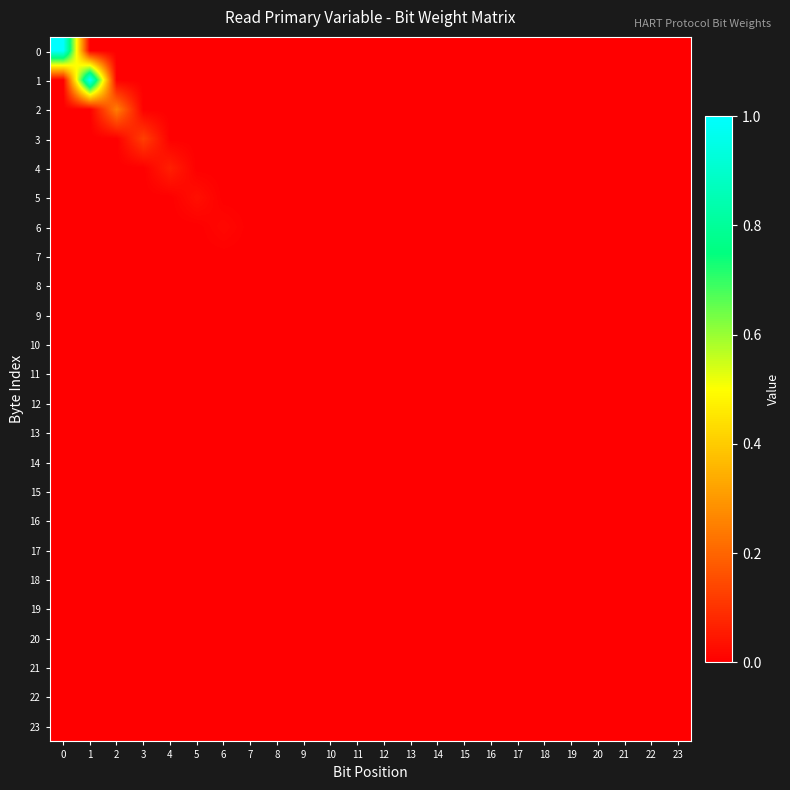

Reading left to right, list all the values displayed in this chart.

0: 0=1.0	1=0.0	2=0.0	3=0.0	4=0.0	5=0.0	6=0.0	7=0.0	8=0.0	9=0.0	10=0.0	11=0.0	12=0.0	13=0.0	14=0.0	15=0.0	16=0.0	17=0.0	18=0.0	19=0.0	20=0.0	21=0.0	22=0.0	23=0.0
1: 0=0.0	1=1.0	2=0.0	3=0.0	4=0.0	5=0.0	6=0.0	7=0.0	8=0.0	9=0.0	10=0.0	11=0.0	12=0.0	13=0.0	14=0.0	15=0.0	16=0.0	17=0.0	18=0.0	19=0.0	20=0.0	21=0.0	22=0.0	23=0.0
2: 0=0.0	1=0.0	2=0.2	3=0.0	4=0.0	5=0.0	6=0.0	7=0.0	8=0.0	9=0.0	10=0.0	11=0.0	12=0.0	13=0.0	14=0.0	15=0.0	16=0.0	17=0.0	18=0.0	19=0.0	20=0.0	21=0.0	22=0.0	23=0.0
3: 0=0.0	1=0.0	2=0.0	3=0.1	4=0.0	5=0.0	6=0.0	7=0.0	8=0.0	9=0.0	10=0.0	11=0.0	12=0.0	13=0.0	14=0.0	15=0.0	16=0.0	17=0.0	18=0.0	19=0.0	20=0.0	21=0.0	22=0.0	23=0.0
4: 0=0.0	1=0.0	2=0.0	3=0.0	4=0.1	5=0.0	6=0.0	7=0.0	8=0.0	9=0.0	10=0.0	11=0.0	12=0.0	13=0.0	14=0.0	15=0.0	16=0.0	17=0.0	18=0.0	19=0.0	20=0.0	21=0.0	22=0.0	23=0.0
5: 0=0.0	1=0.0	2=0.0	3=0.0	4=0.0	5=0.0	6=0.0	7=0.0	8=0.0	9=0.0	10=0.0	11=0.0	12=0.0	13=0.0	14=0.0	15=0.0	16=0.0	17=0.0	18=0.0	19=0.0	20=0.0	21=0.0	22=0.0	23=0.0
6: 0=0.0	1=0.0	2=0.0	3=0.0	4=0.0	5=0.0	6=0.0	7=0.0	8=0.0	9=0.0	10=0.0	11=0.0	12=0.0	13=0.0	14=0.0	15=0.0	16=0.0	17=0.0	18=0.0	19=0.0	20=0.0	21=0.0	22=0.0	23=0.0
7: 0=0.0	1=0.0	2=0.0	3=0.0	4=0.0	5=0.0	6=0.0	7=0.0	8=0.0	9=0.0	10=0.0	11=0.0	12=0.0	13=0.0	14=0.0	15=0.0	16=0.0	17=0.0	18=0.0	19=0.0	20=0.0	21=0.0	22=0.0	23=0.0
8: 0=0.0	1=0.0	2=0.0	3=0.0	4=0.0	5=0.0	6=0.0	7=0.0	8=0.0	9=0.0	10=0.0	11=0.0	12=0.0	13=0.0	14=0.0	15=0.0	16=0.0	17=0.0	18=0.0	19=0.0	20=0.0	21=0.0	22=0.0	23=0.0
9: 0=0.0	1=0.0	2=0.0	3=0.0	4=0.0	5=0.0	6=0.0	7=0.0	8=0.0	9=0.0	10=0.0	11=0.0	12=0.0	13=0.0	14=0.0	15=0.0	16=0.0	17=0.0	18=0.0	19=0.0	20=0.0	21=0.0	22=0.0	23=0.0
10: 0=0.0	1=0.0	2=0.0	3=0.0	4=0.0	5=0.0	6=0.0	7=0.0	8=0.0	9=0.0	10=0.0	11=0.0	12=0.0	13=0.0	14=0.0	15=0.0	16=0.0	17=0.0	18=0.0	19=0.0	20=0.0	21=0.0	22=0.0	23=0.0
11: 0=0.0	1=0.0	2=0.0	3=0.0	4=0.0	5=0.0	6=0.0	7=0.0	8=0.0	9=0.0	10=0.0	11=0.0	12=0.0	13=0.0	14=0.0	15=0.0	16=0.0	17=0.0	18=0.0	19=0.0	20=0.0	21=0.0	22=0.0	23=0.0
12: 0=0.0	1=0.0	2=0.0	3=0.0	4=0.0	5=0.0	6=0.0	7=0.0	8=0.0	9=0.0	10=0.0	11=0.0	12=0.0	13=0.0	14=0.0	15=0.0	16=0.0	17=0.0	18=0.0	19=0.0	20=0.0	21=0.0	22=0.0	23=0.0
13: 0=0.0	1=0.0	2=0.0	3=0.0	4=0.0	5=0.0	6=0.0	7=0.0	8=0.0	9=0.0	10=0.0	11=0.0	12=0.0	13=0.0	14=0.0	15=0.0	16=0.0	17=0.0	18=0.0	19=0.0	20=0.0	21=0.0	22=0.0	23=0.0
14: 0=0.0	1=0.0	2=0.0	3=0.0	4=0.0	5=0.0	6=0.0	7=0.0	8=0.0	9=0.0	10=0.0	11=0.0	12=0.0	13=0.0	14=0.0	15=0.0	16=0.0	17=0.0	18=0.0	19=0.0	20=0.0	21=0.0	22=0.0	23=0.0
15: 0=0.0	1=0.0	2=0.0	3=0.0	4=0.0	5=0.0	6=0.0	7=0.0	8=0.0	9=0.0	10=0.0	11=0.0	12=0.0	13=0.0	14=0.0	15=0.0	16=0.0	17=0.0	18=0.0	19=0.0	20=0.0	21=0.0	22=0.0	23=0.0
16: 0=0.0	1=0.0	2=0.0	3=0.0	4=0.0	5=0.0	6=0.0	7=0.0	8=0.0	9=0.0	10=0.0	11=0.0	12=0.0	13=0.0	14=0.0	15=0.0	16=0.0	17=0.0	18=0.0	19=0.0	20=0.0	21=0.0	22=0.0	23=0.0
17: 0=0.0	1=0.0	2=0.0	3=0.0	4=0.0	5=0.0	6=0.0	7=0.0	8=0.0	9=0.0	10=0.0	11=0.0	12=0.0	13=0.0	14=0.0	15=0.0	16=0.0	17=0.0	18=0.0	19=0.0	20=0.0	21=0.0	22=0.0	23=0.0
18: 0=0.0	1=0.0	2=0.0	3=0.0	4=0.0	5=0.0	6=0.0	7=0.0	8=0.0	9=0.0	10=0.0	11=0.0	12=0.0	13=0.0	14=0.0	15=0.0	16=0.0	17=0.0	18=0.0	19=0.0	20=0.0	21=0.0	22=0.0	23=0.0
19: 0=0.0	1=0.0	2=0.0	3=0.0	4=0.0	5=0.0	6=0.0	7=0.0	8=0.0	9=0.0	10=0.0	11=0.0	12=0.0	13=0.0	14=0.0	15=0.0	16=0.0	17=0.0	18=0.0	19=0.0	20=0.0	21=0.0	22=0.0	23=0.0
20: 0=0.0	1=0.0	2=0.0	3=0.0	4=0.0	5=0.0	6=0.0	7=0.0	8=0.0	9=0.0	10=0.0	11=0.0	12=0.0	13=0.0	14=0.0	15=0.0	16=0.0	17=0.0	18=0.0	19=0.0	20=0.0	21=0.0	22=0.0	23=0.0
21: 0=0.0	1=0.0	2=0.0	3=0.0	4=0.0	5=0.0	6=0.0	7=0.0	8=0.0	9=0.0	10=0.0	11=0.0	12=0.0	13=0.0	14=0.0	15=0.0	16=0.0	17=0.0	18=0.0	19=0.0	20=0.0	21=0.0	22=0.0	23=0.0
22: 0=0.0	1=0.0	2=0.0	3=0.0	4=0.0	5=0.0	6=0.0	7=0.0	8=0.0	9=0.0	10=0.0	11=0.0	12=0.0	13=0.0	14=0.0	15=0.0	16=0.0	17=0.0	18=0.0	19=0.0	20=0.0	21=0.0	22=0.0	23=0.0
23: 0=0.0	1=0.0	2=0.0	3=0.0	4=0.0	5=0.0	6=0.0	7=0.0	8=0.0	9=0.0	10=0.0	11=0.0	12=0.0	13=0.0	14=0.0	15=0.0	16=0.0	17=0.0	18=0.0	19=0.0	20=0.0	21=0.0	22=0.0	23=0.0